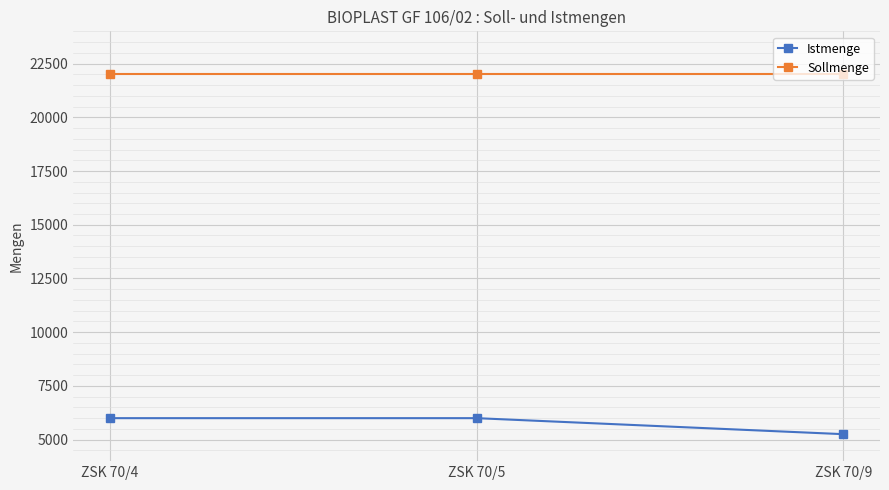

Is it true that Sollmenge equals 37482 at ZSK 70/4?

False